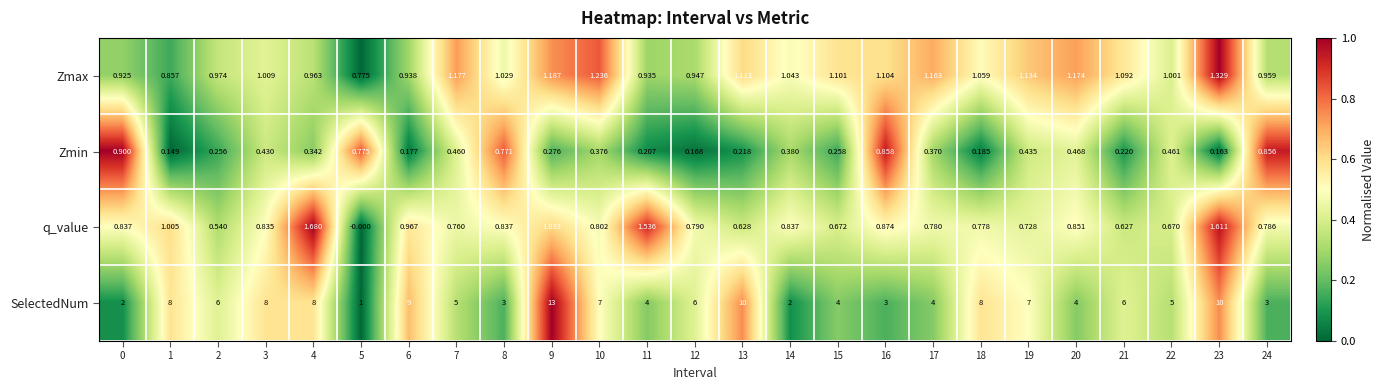

List the series in order of their peak value, lowest first.

Zmin, Zmax, q_value, SelectedNum